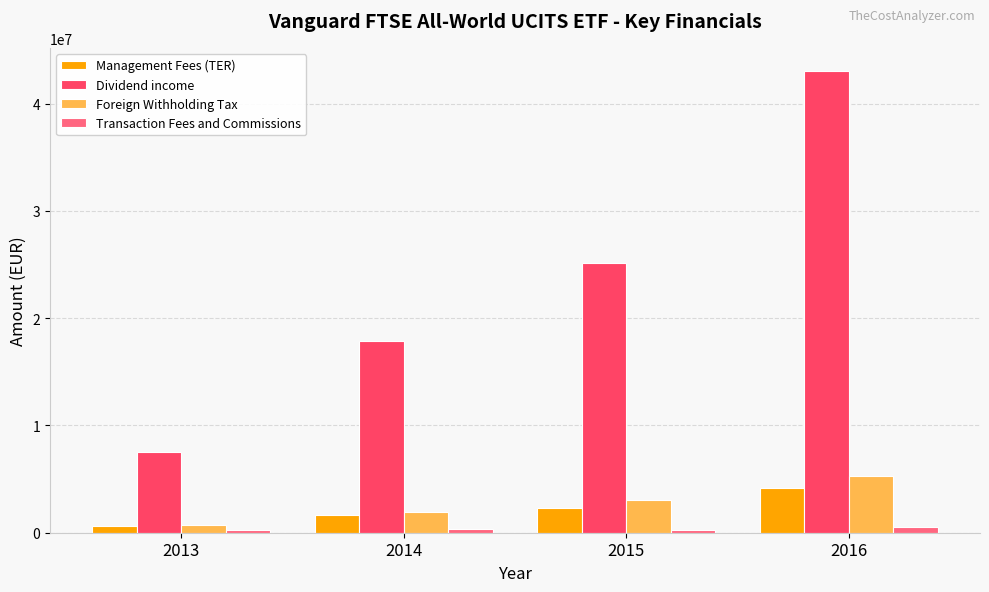

What is the difference between the maximum and minimum values in the Management Fees (TER) series?

3551682